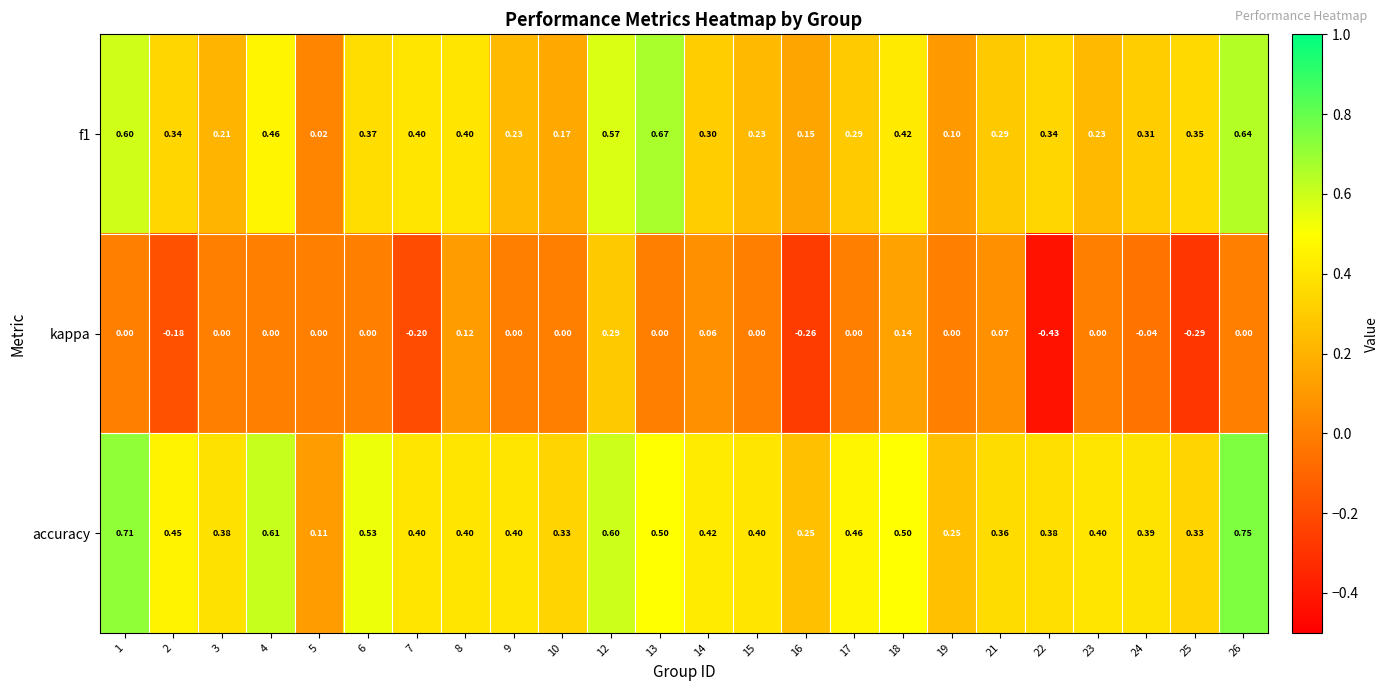

Between 9 and 22, which series saw the biggest shift?

kappa